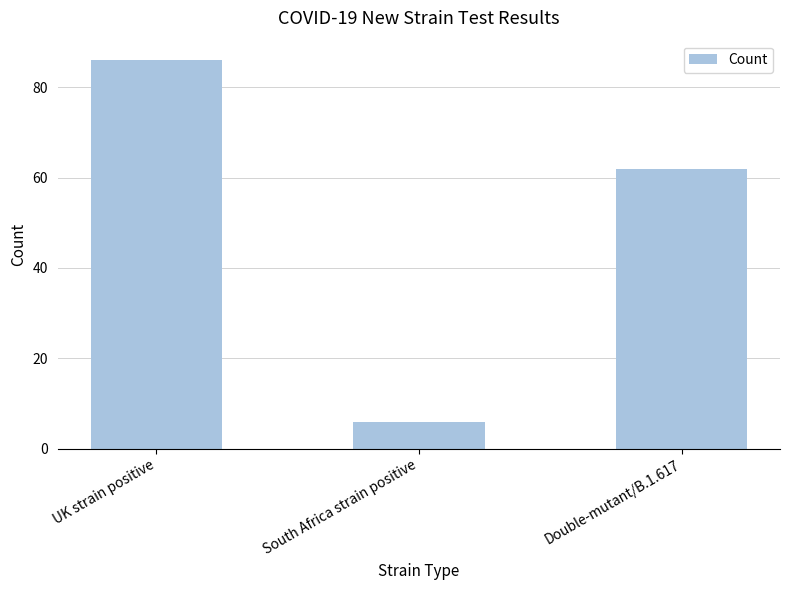

What position from the left is UK strain positive?

1